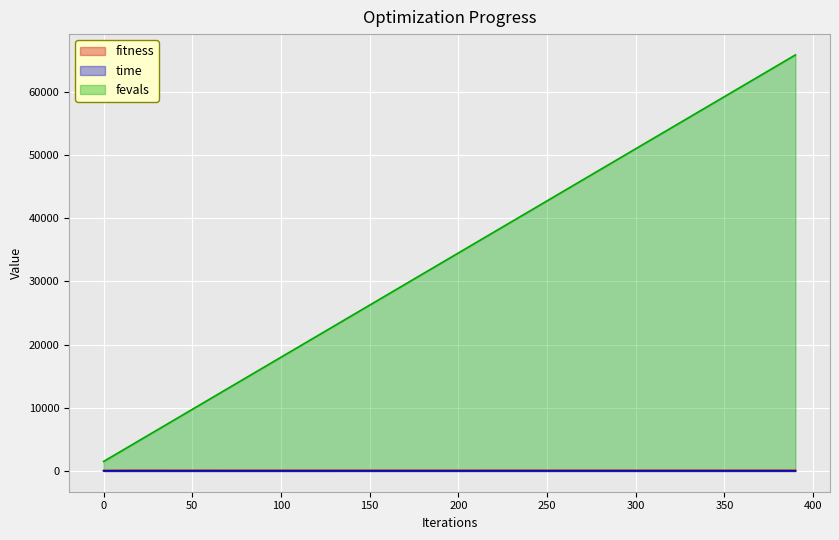

True or false: fitness_line has more than 0 points higher than both neighbors.

True